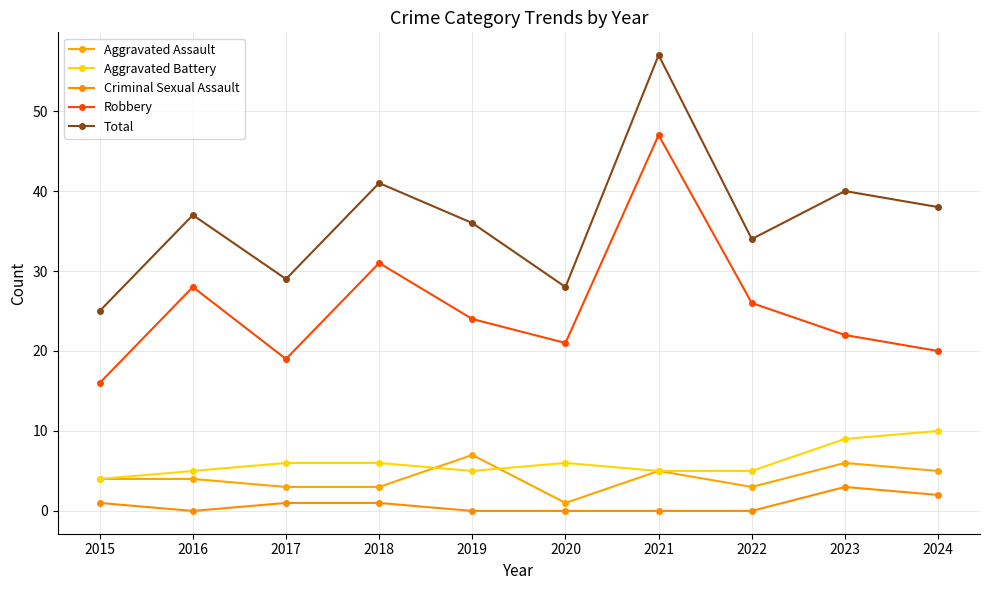

Rank the categories by Criminal Sexual Assault value from lowest to highest.

2016, 2019, 2020, 2021, 2022, 2015, 2017, 2018, 2024, 2023